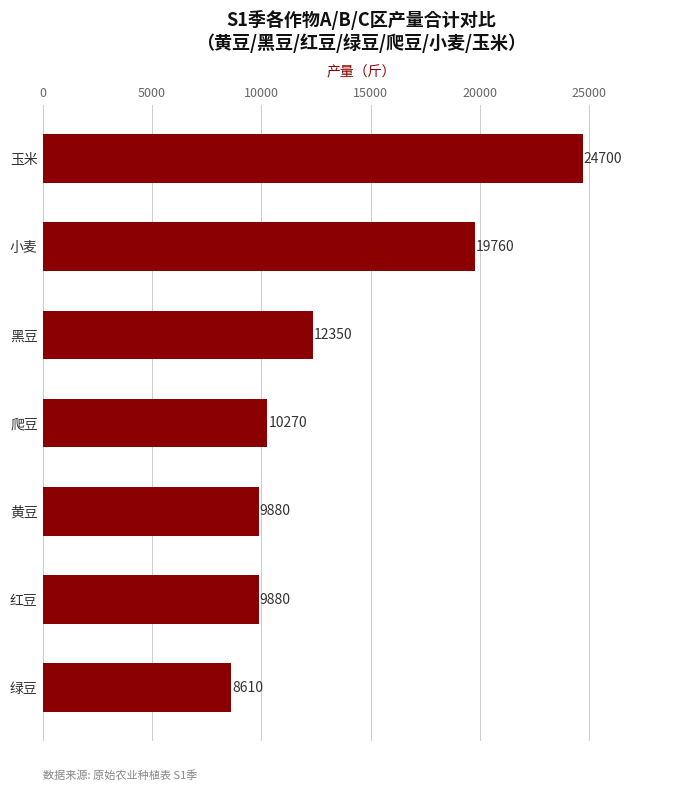

True or false: the data shows 24700 at 玉米.

True